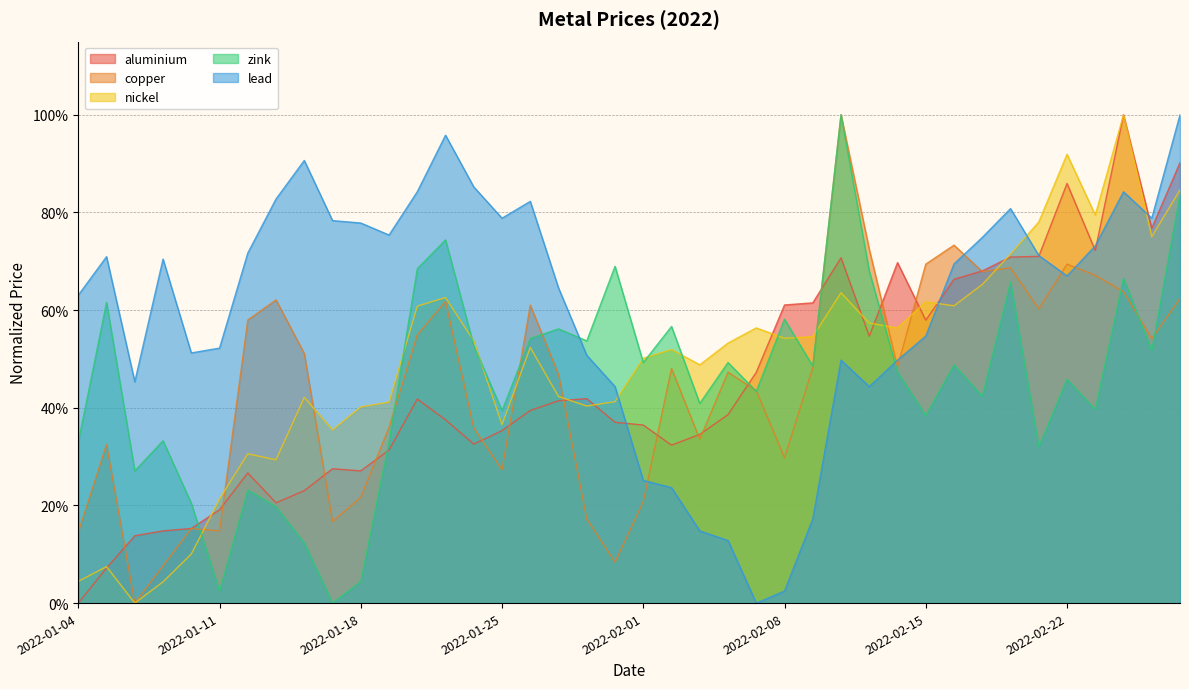

Reading right to left, transcribe all the data shown in this chart.

aluminium: 0.9	0.8	1.0	0.7	0.9	0.7	0.7	0.7	0.7	0.6	0.7	0.5	0.7	0.6	0.6	0.5	0.4	0.3	0.3	0.4	0.4	0.4	0.4	0.4	0.4	0.3	0.4	0.4	0.3	0.3	0.3	0.2	0.2	0.3	0.2	0.2	0.1	0.1	0.1	0.0
copper: 0.6	0.5	0.6	0.7	0.7	0.6	0.7	0.7	0.7	0.7	0.5	0.7	1.0	0.5	0.3	0.4	0.5	0.3	0.5	0.2	0.1	0.2	0.5	0.6	0.3	0.4	0.6	0.5	0.4	0.2	0.2	0.5	0.6	0.6	0.1	0.2	0.1	0.0	0.3	0.1
nickel: 0.8	0.8	1.0	0.8	0.9	0.8	0.7	0.7	0.6	0.6	0.6	0.6	0.6	0.5	0.5	0.6	0.5	0.5	0.5	0.5	0.4	0.4	0.4	0.5	0.4	0.5	0.6	0.6	0.4	0.4	0.4	0.4	0.3	0.3	0.2	0.1	0.0	0.0	0.1	0.0
zink: 0.8	0.5	0.7	0.4	0.5	0.3	0.7	0.4	0.5	0.4	0.5	0.7	1.0	0.5	0.6	0.4	0.5	0.4	0.6	0.5	0.7	0.5	0.6	0.5	0.4	0.5	0.7	0.7	0.3	0.0	0.0	0.1	0.2	0.2	0.0	0.2	0.3	0.3	0.6	0.3
lead: 1.0	0.8	0.8	0.7	0.7	0.7	0.8	0.7	0.7	0.5	0.5	0.4	0.5	0.2	0.0	0.0	0.1	0.1	0.2	0.3	0.4	0.5	0.6	0.8	0.8	0.9	1.0	0.8	0.8	0.8	0.8	0.9	0.8	0.7	0.5	0.5	0.7	0.5	0.7	0.6